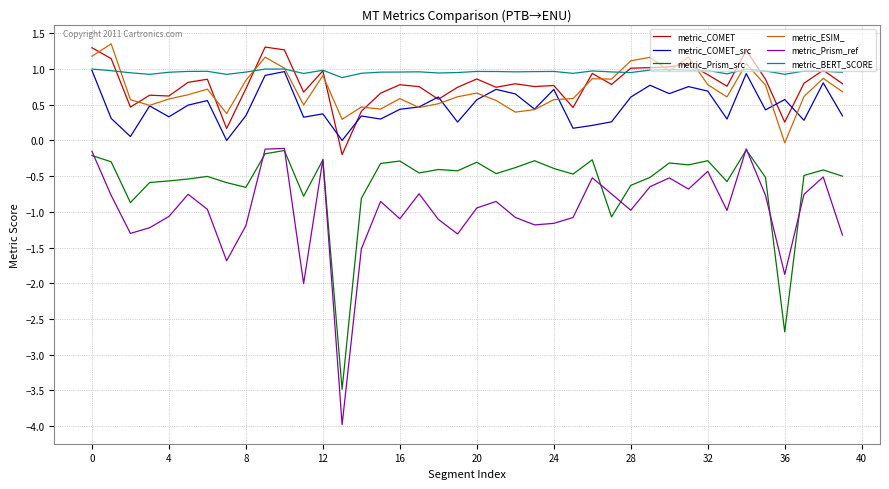

True or false: metric_ESIM_ and metric_Prism_src cross at least once.

False